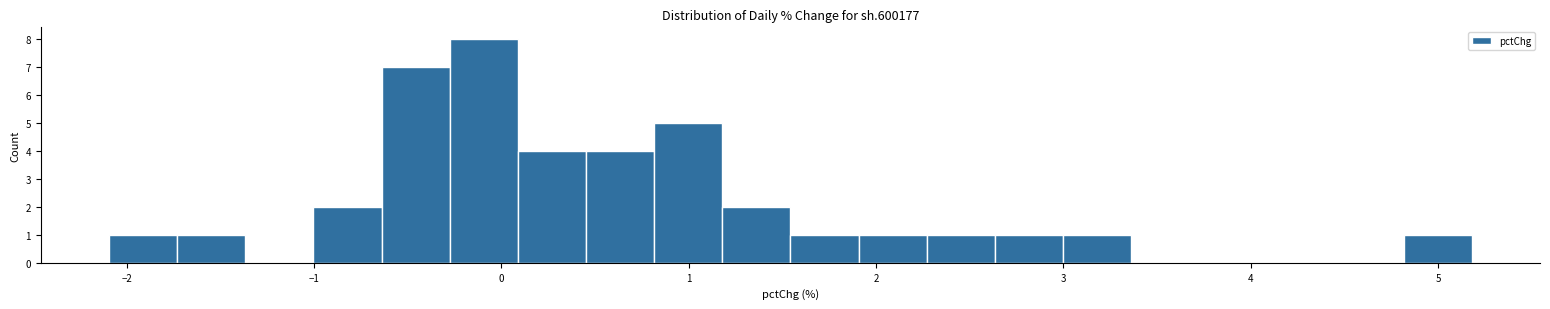

Around what value on the x-axis is the tallest bar? Give the approximate position of its centre, as read against the axis.

-0.1